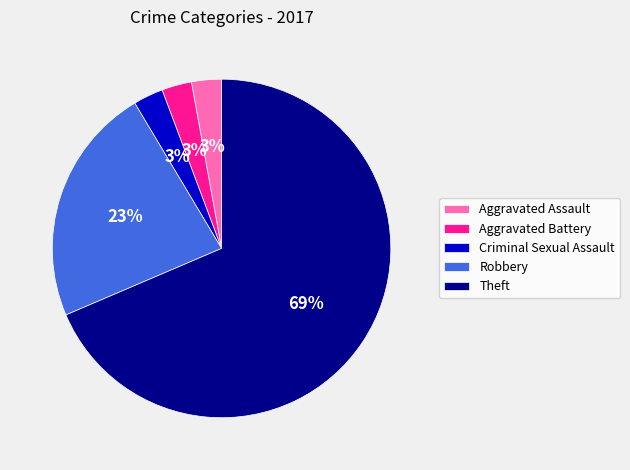

What is the ratio of the value at Criminal Sexual Assault to the value at Aggravated Assault?

1.0